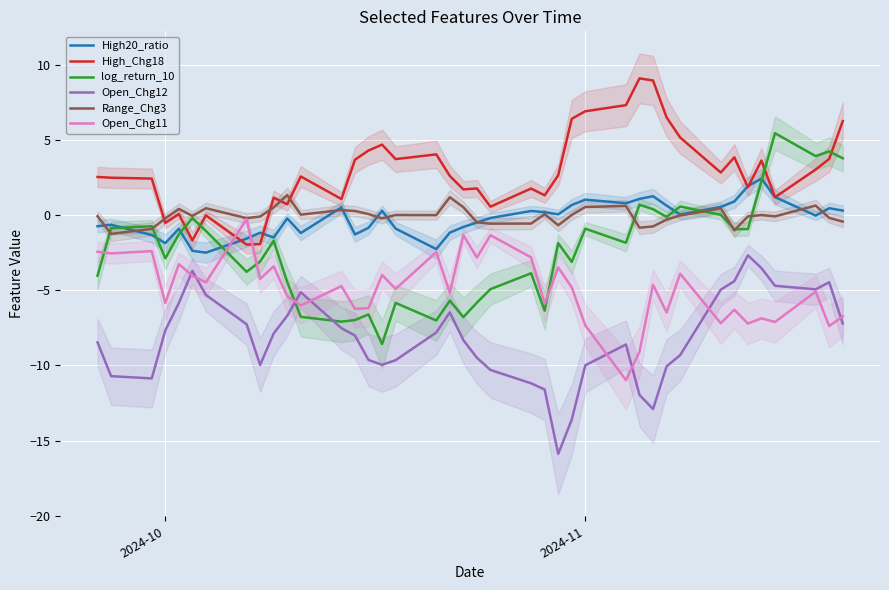

What is the maximum value for High20_ratio?

2.4